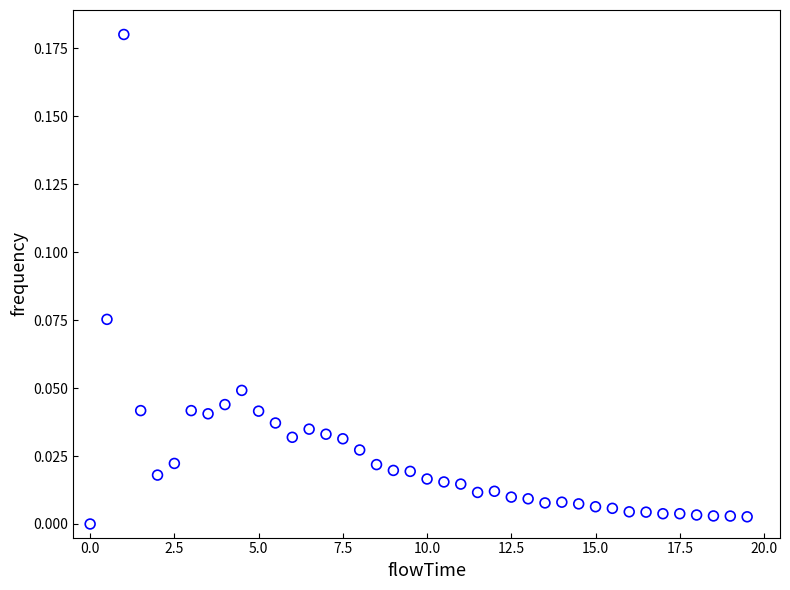

What is the range of X values (max minus min)?

19.5